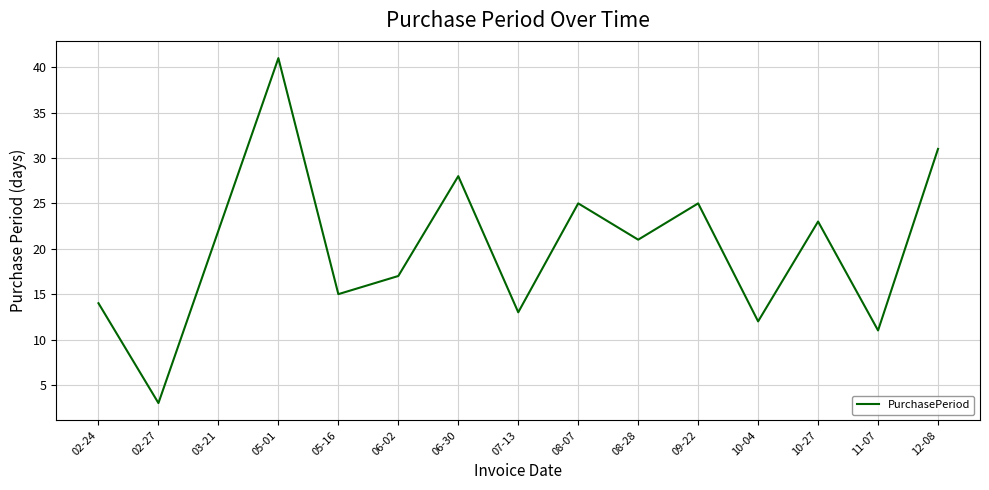

Reading left to right, list all the values displayed in this chart.

14	3	22	41	15	17	28	13	25	21	25	12	23	11	31